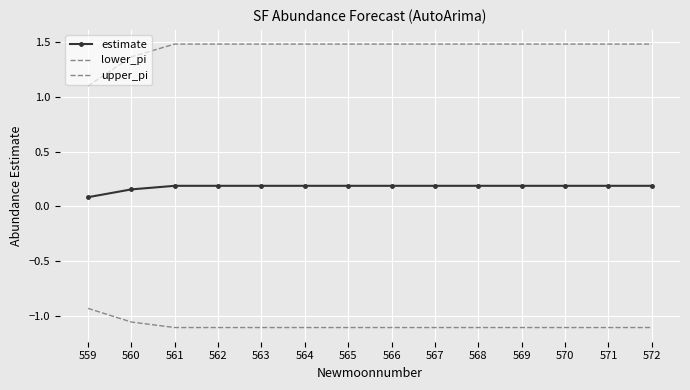

What are all the series names shown in the legend?

estimate, lower_pi, upper_pi